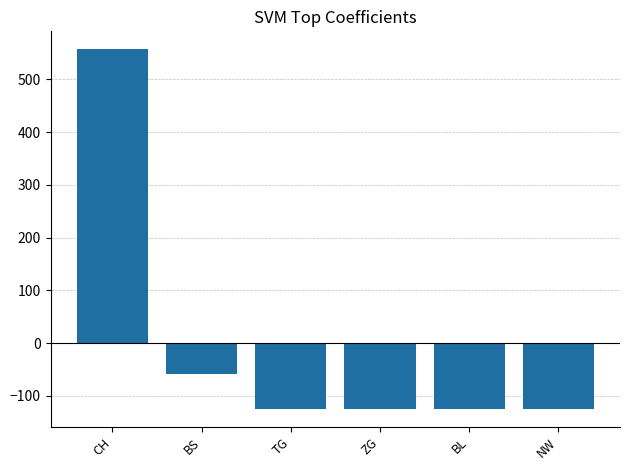

What is the difference between the maximum and minimum values?

682.0